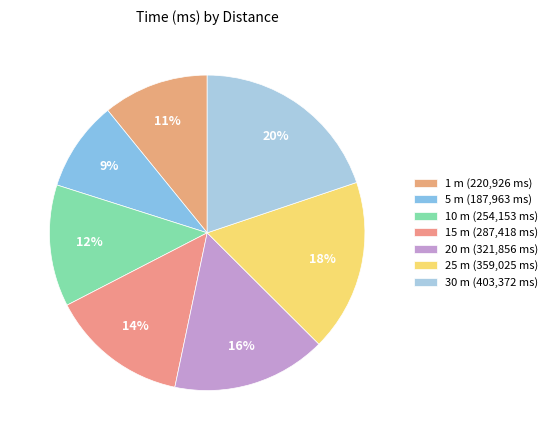

What percentage is the 5 m slice, to the nearest percent?

9%